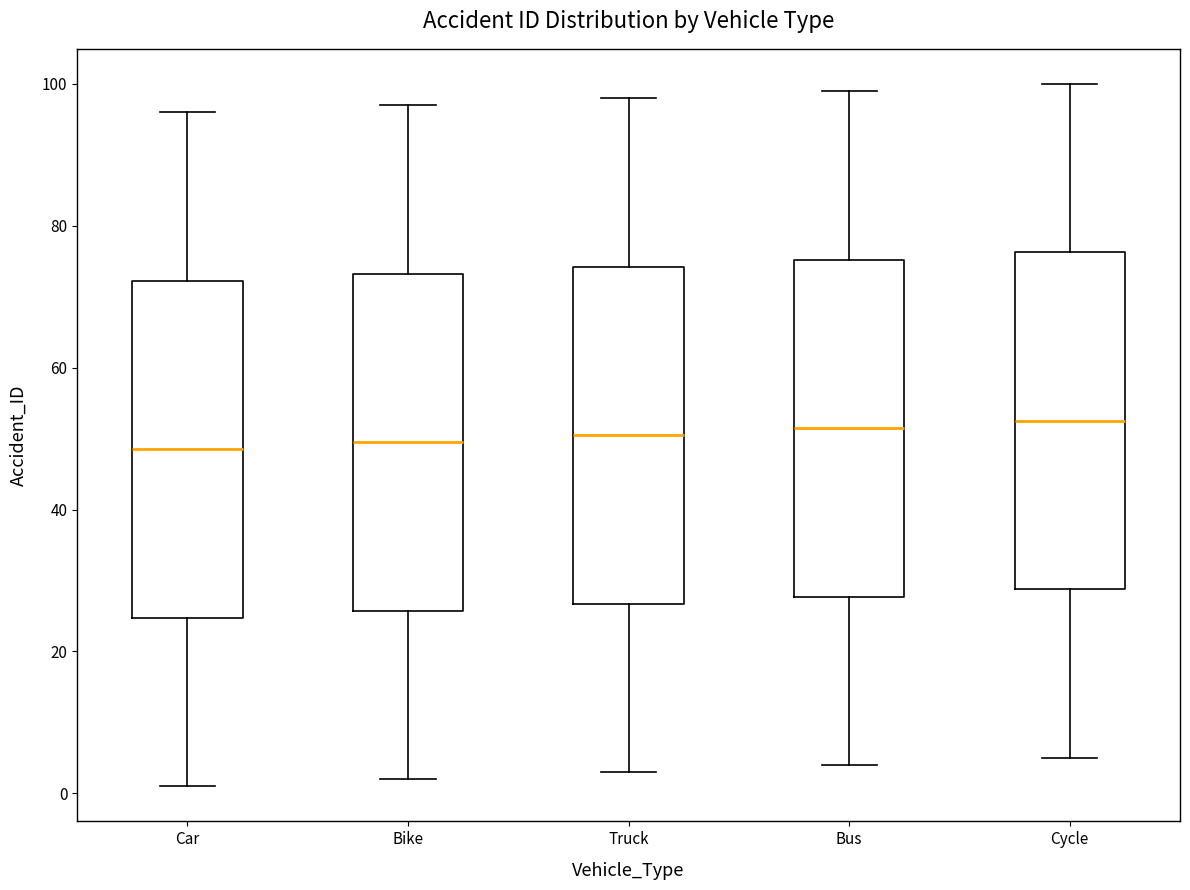

Reading left to right, transcribe this box plot: for each box, give where its median line is, the range the box spans, and where its two whiskers end, as read against the y-axis. The values are not printed on the chart, so give them approximately, as read against the axis.

Car: median 48, box 24 to 72, whiskers 2 to 96
Bike: median 50, box 26 to 74, whiskers 2 to 98
Truck: median 50, box 26 to 74, whiskers 4 to 98
Bus: median 52, box 28 to 76, whiskers 4 to 100
Cycle: median 52, box 28 to 76, whiskers 6 to 100